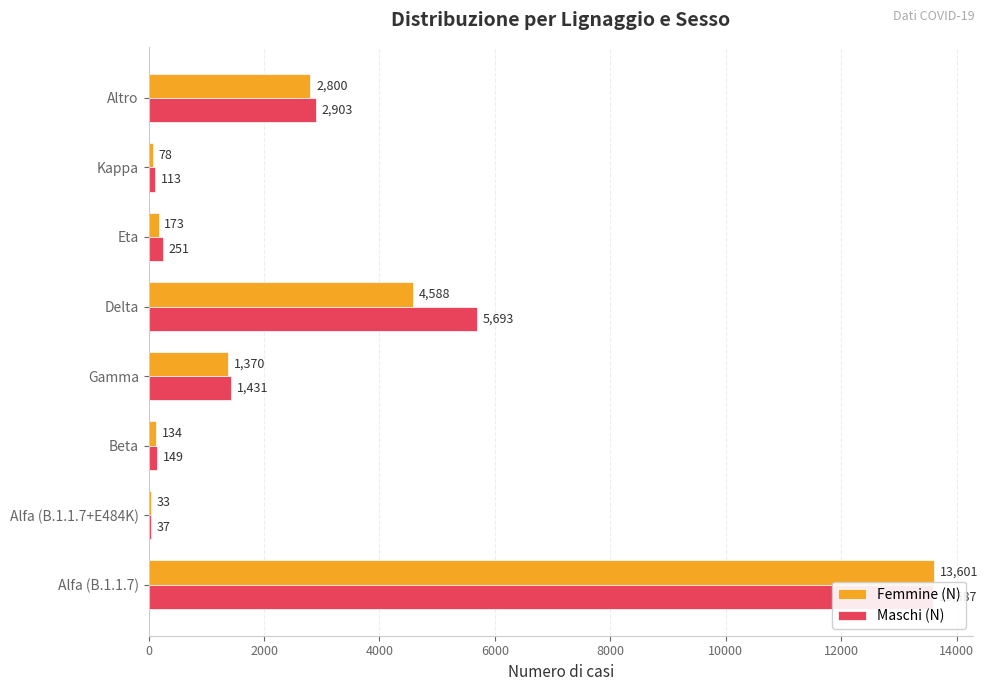

What is the smallest value displayed?

33